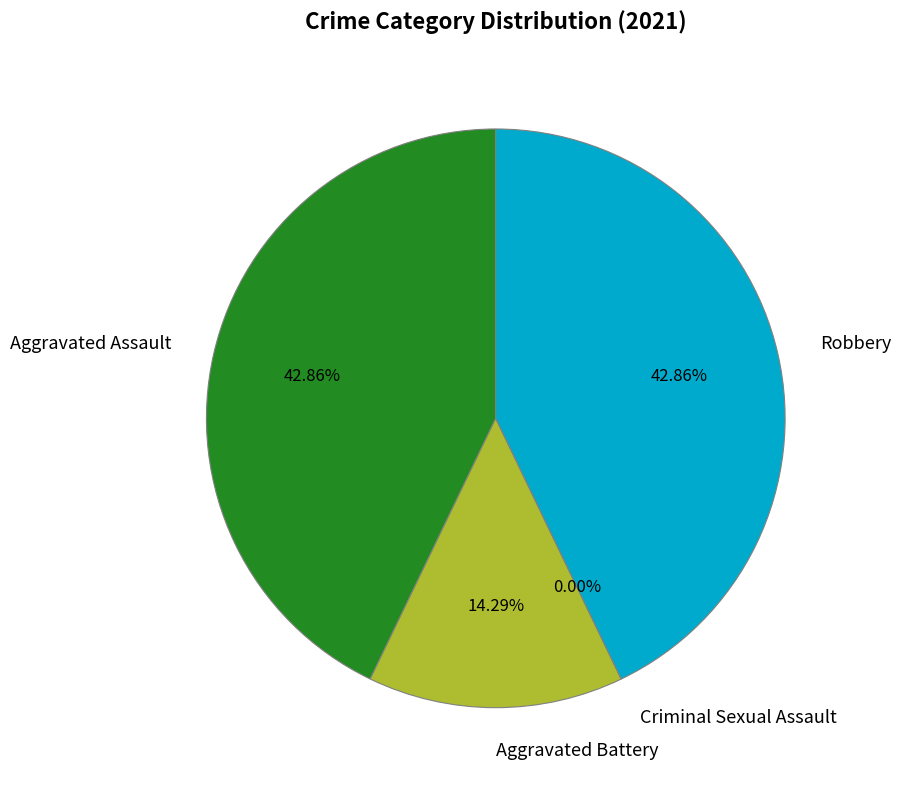

What is the largest slice in the pie chart?

Aggravated Assault